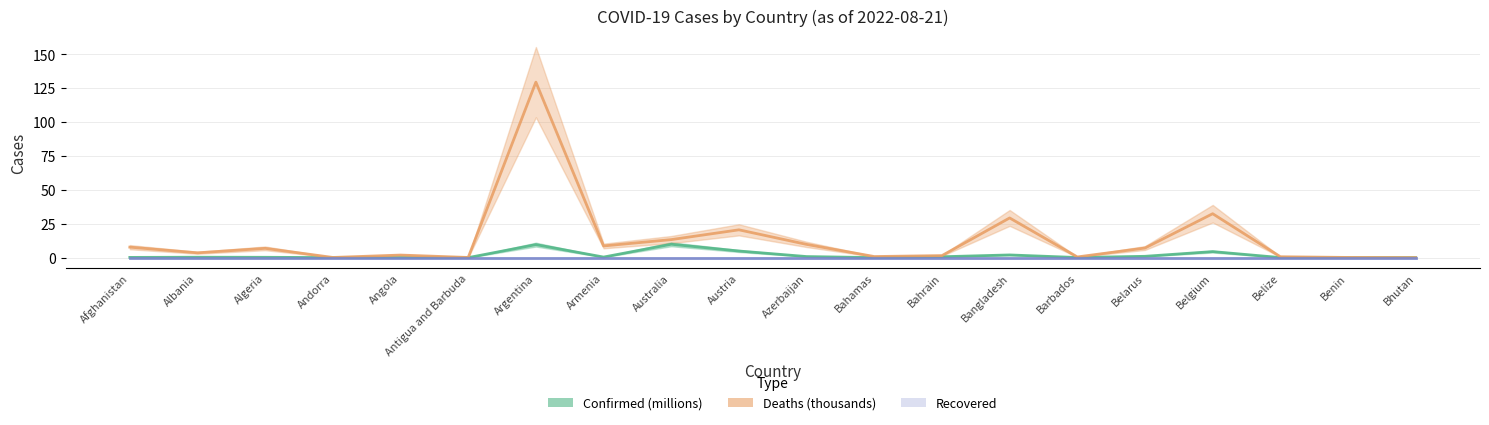

The value of Recovered at Belize is 0.0. True or false?

True